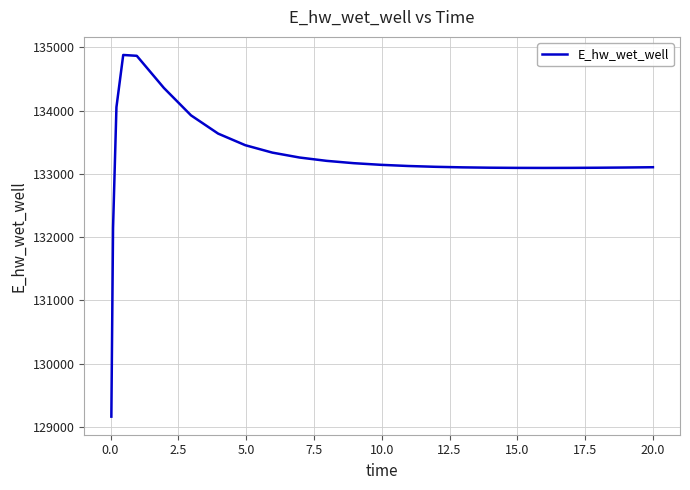

What is the difference between the maximum and minimum values?

5715.1